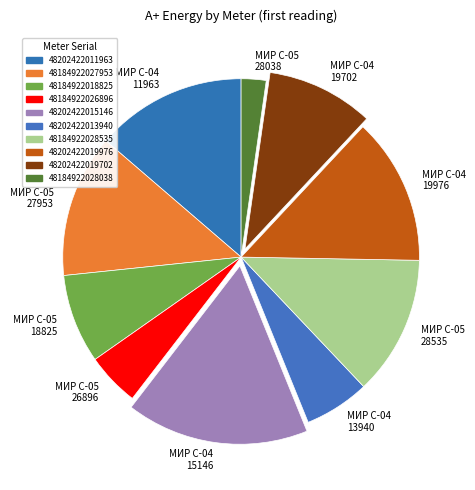

Count the number of slices in the pie.

10